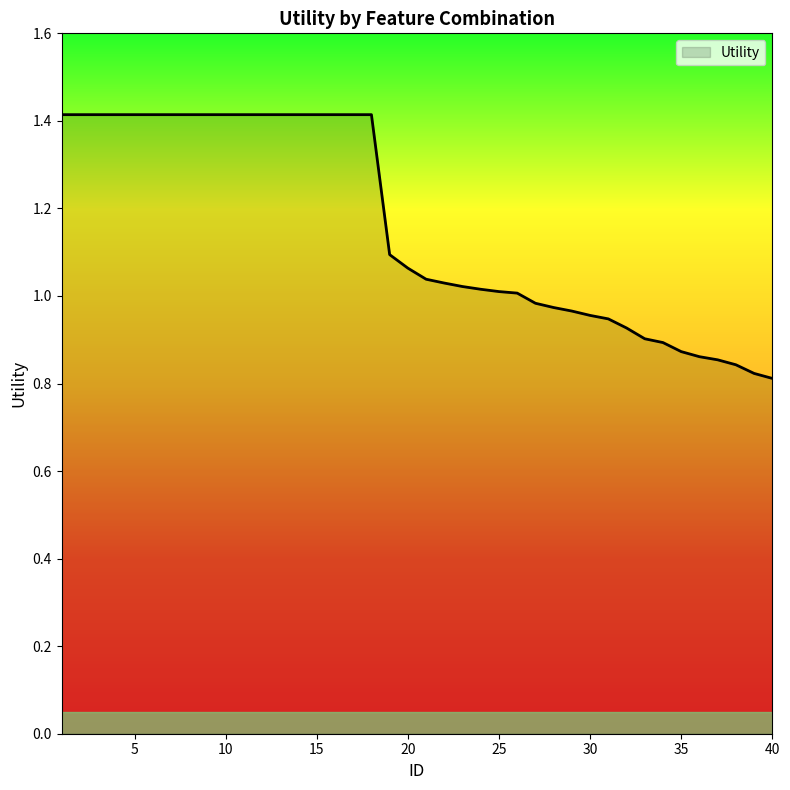

What is the difference between the maximum and minimum values?

0.6